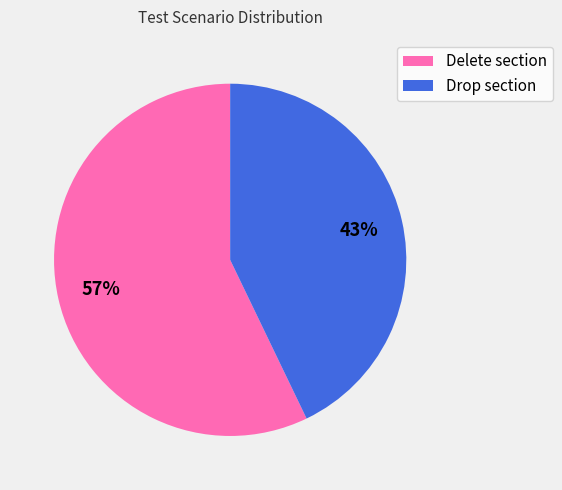

Do Drop section and Delete section together represent more than half of the pie?

Yes